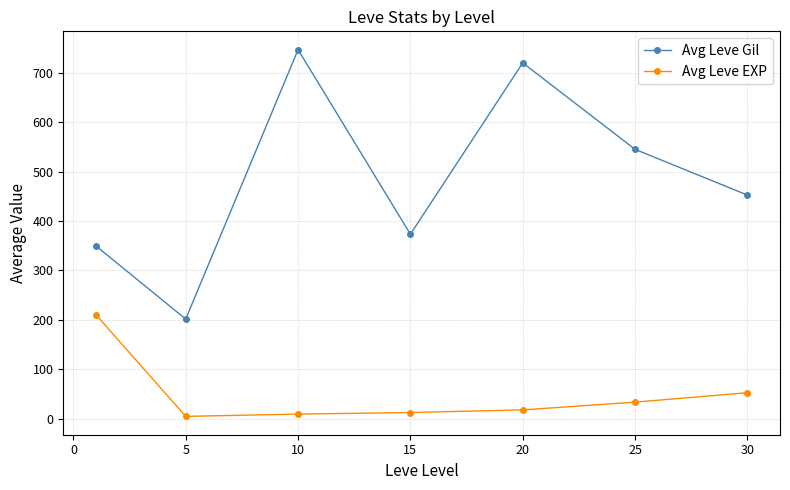

Which series has the widest spread of values?

Avg Leve Gil